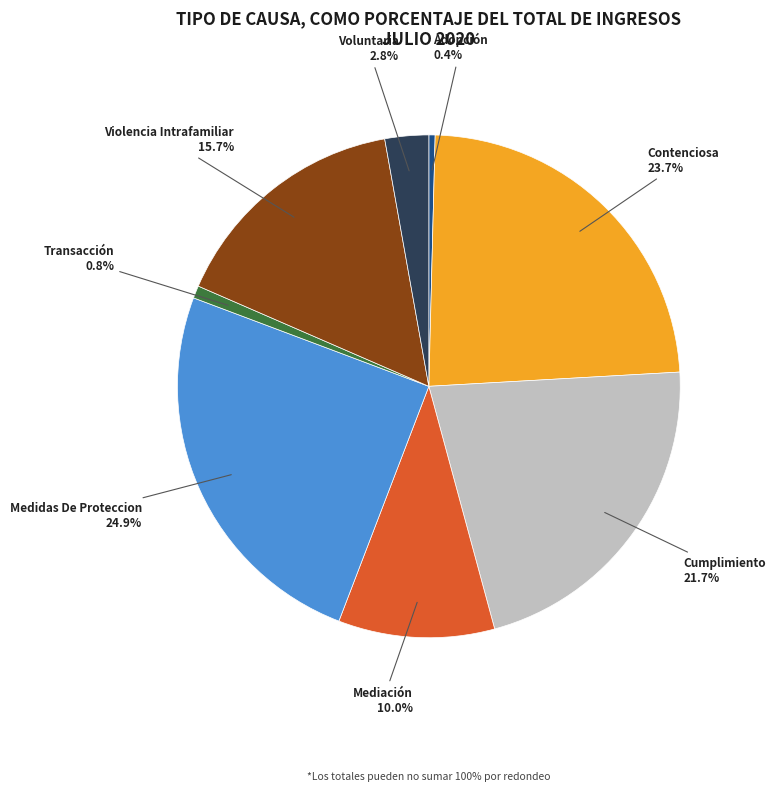

To the nearest percent, what percentage of the pie is Violencia Intrafamiliar?

16%